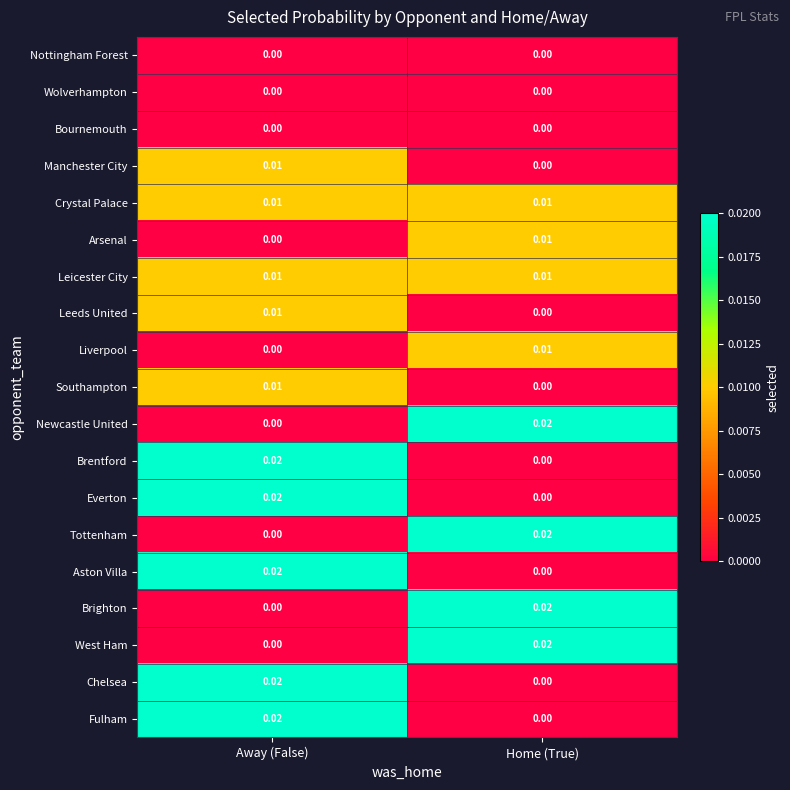

At which label is Chelsea closest to 0?

Home (True)